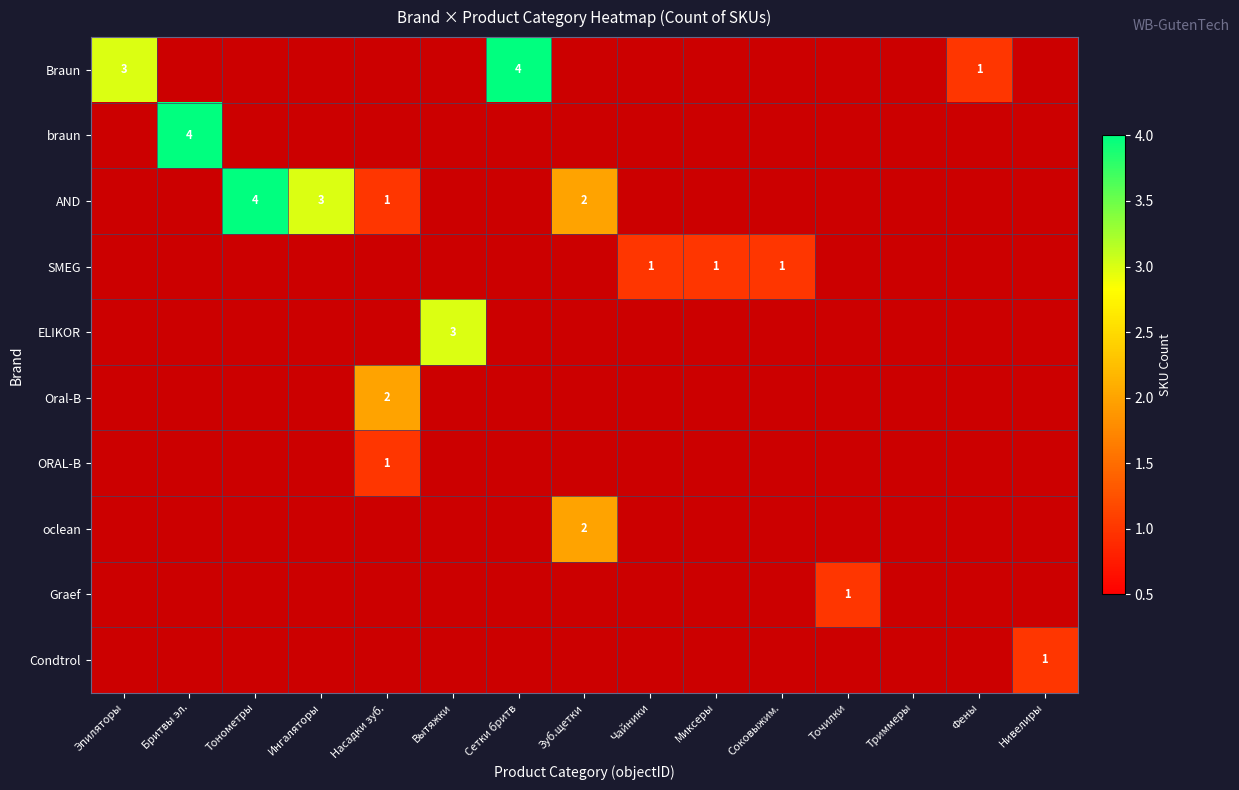

The value of Braun at Тонометры is 0. True or false?

True